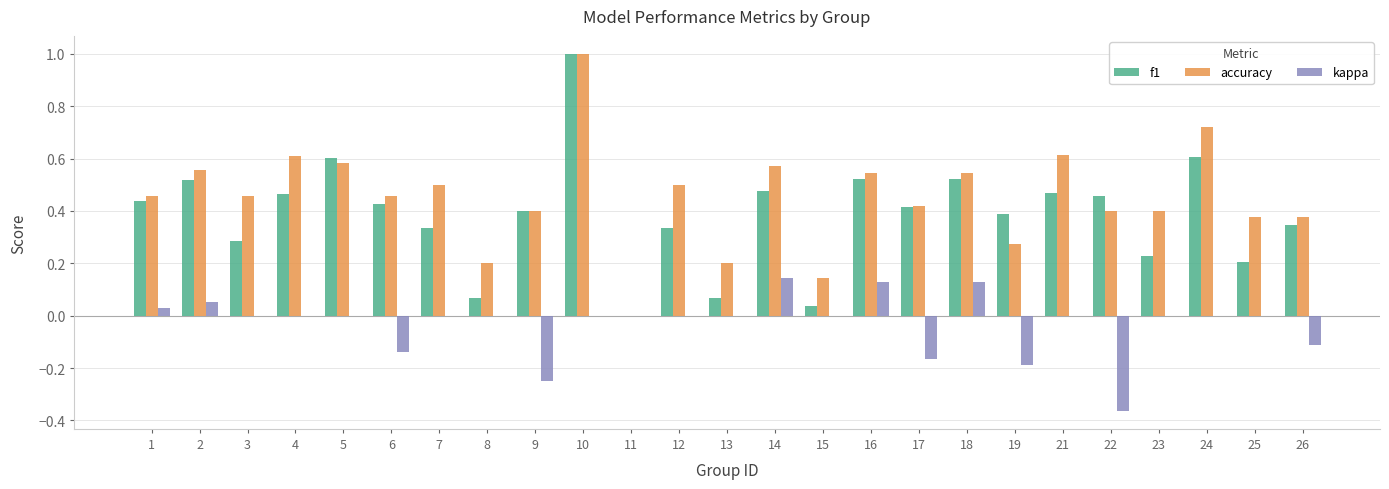

Count the accuracy values in the range 0 to 1.

25